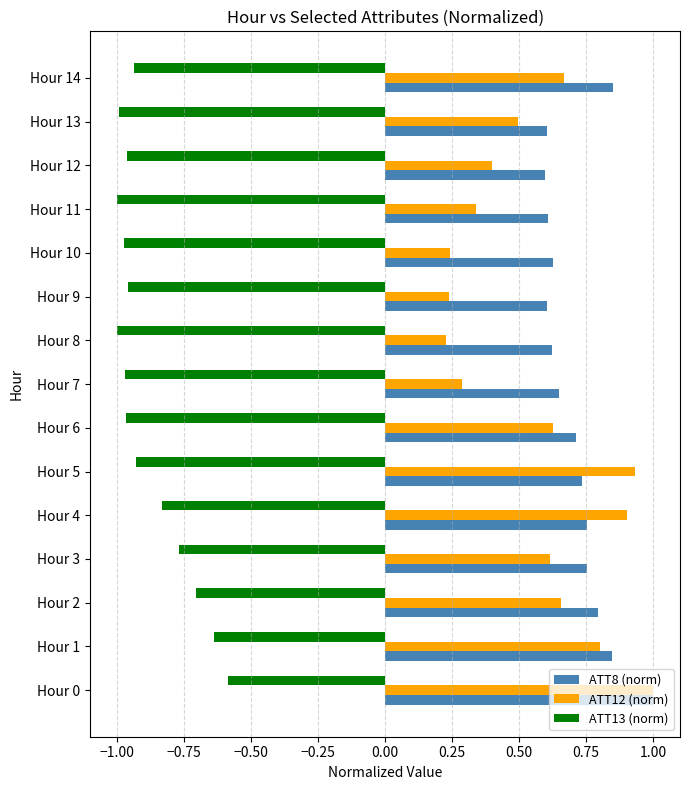

Which series has the largest total across all categories?

ATT8 (norm)